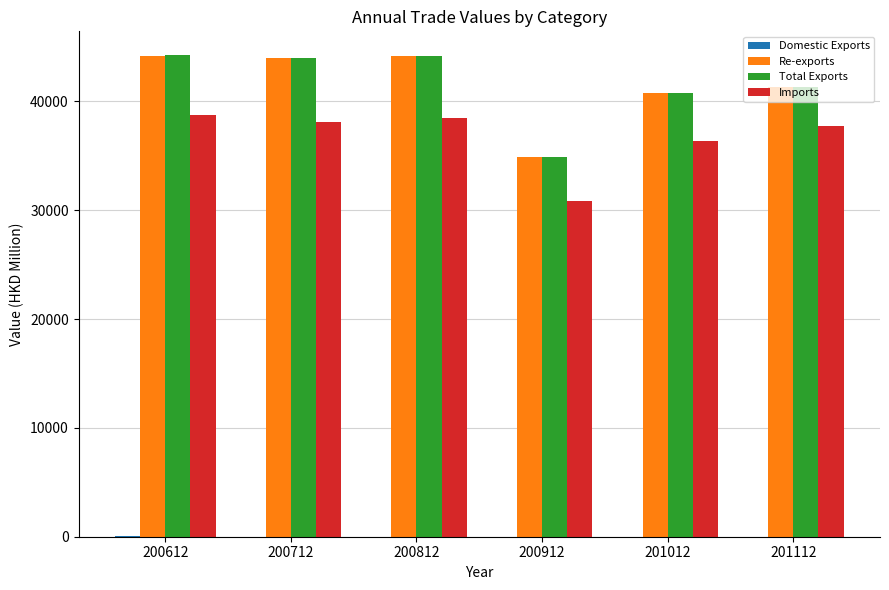

Are the bars grouped side by side (vs. stacked)?

Yes